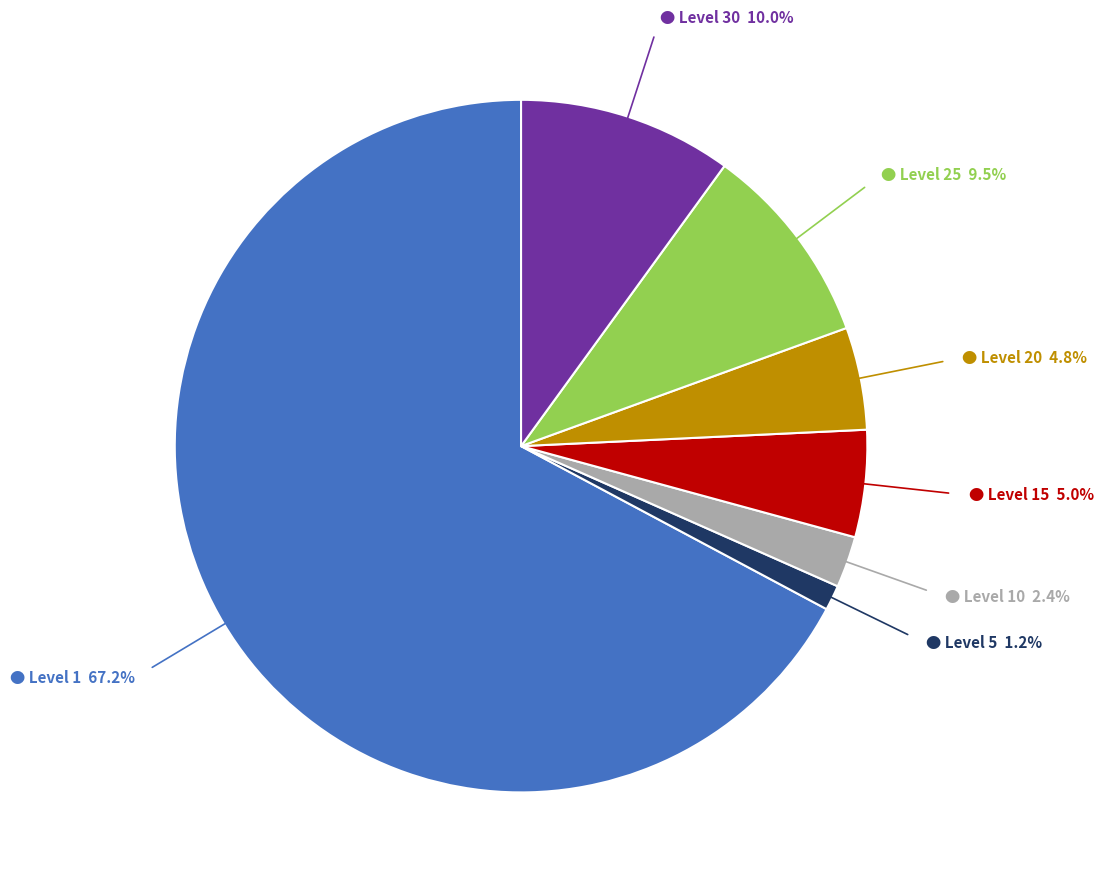

Does any single category account for the majority?

Yes